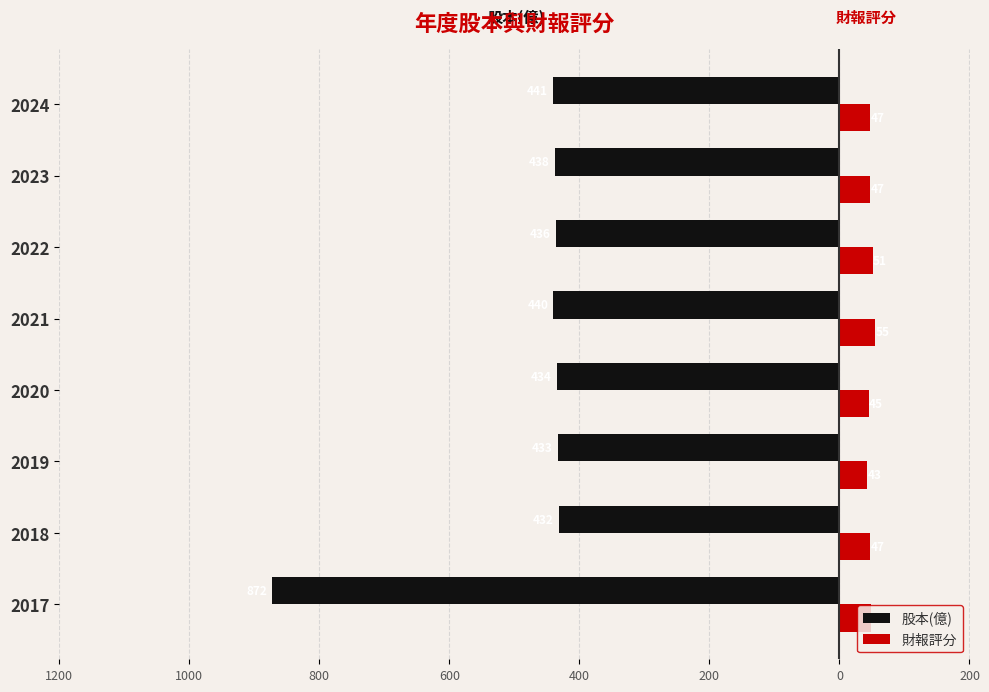

What are all the series names shown in the legend?

股本(億), 財報評分